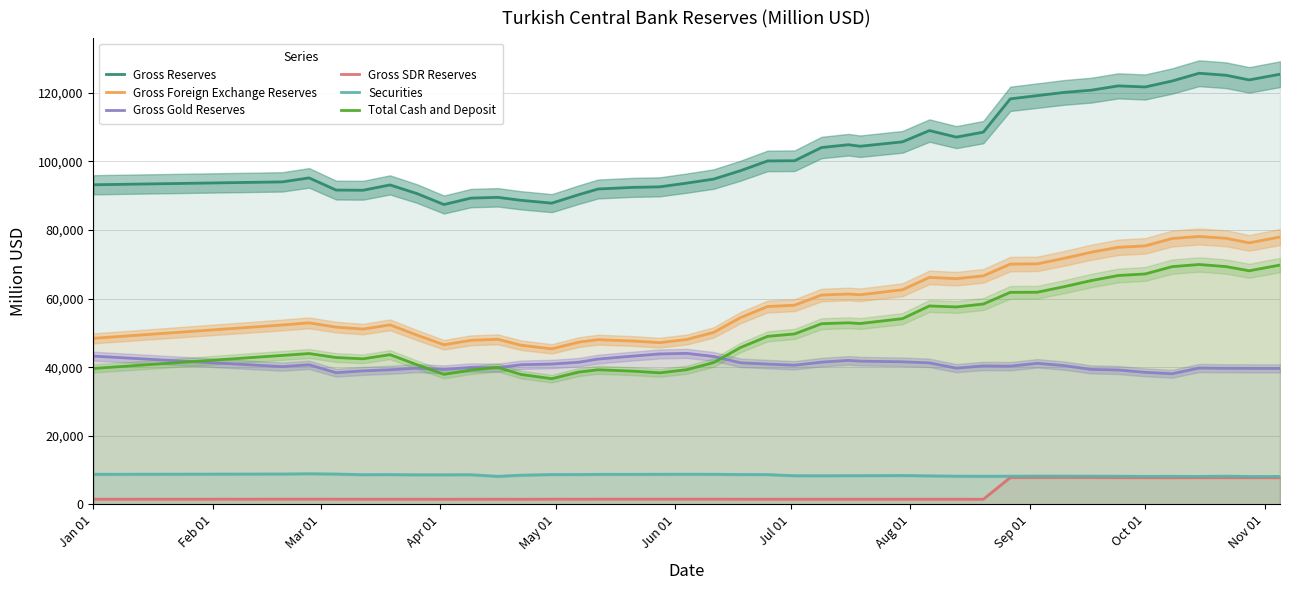

What is the smallest value displayed?

1514